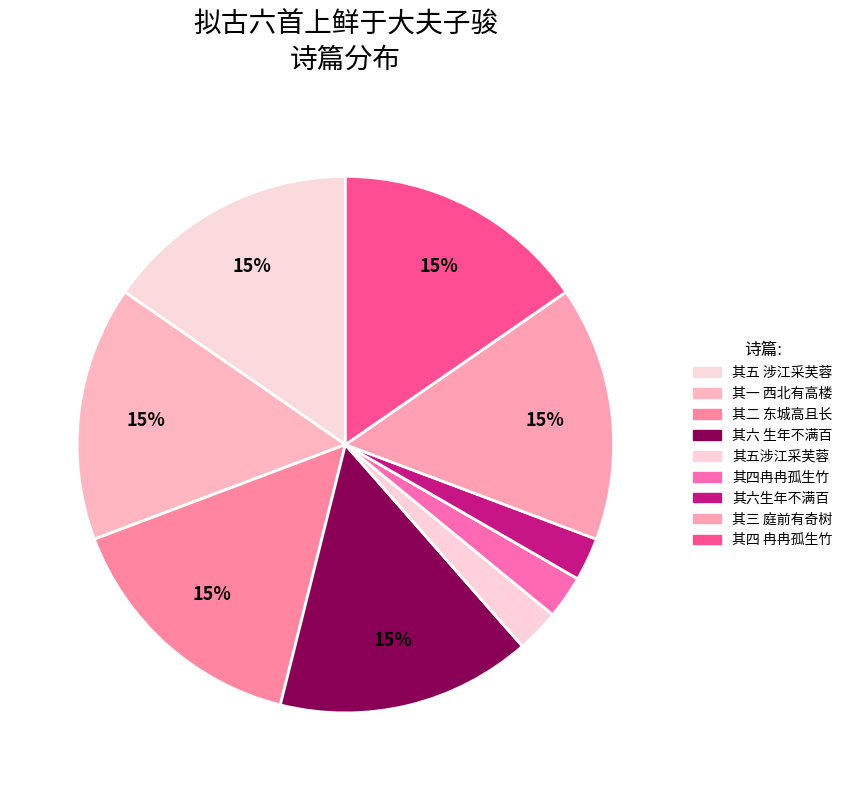

How many slices are in this pie chart?

9